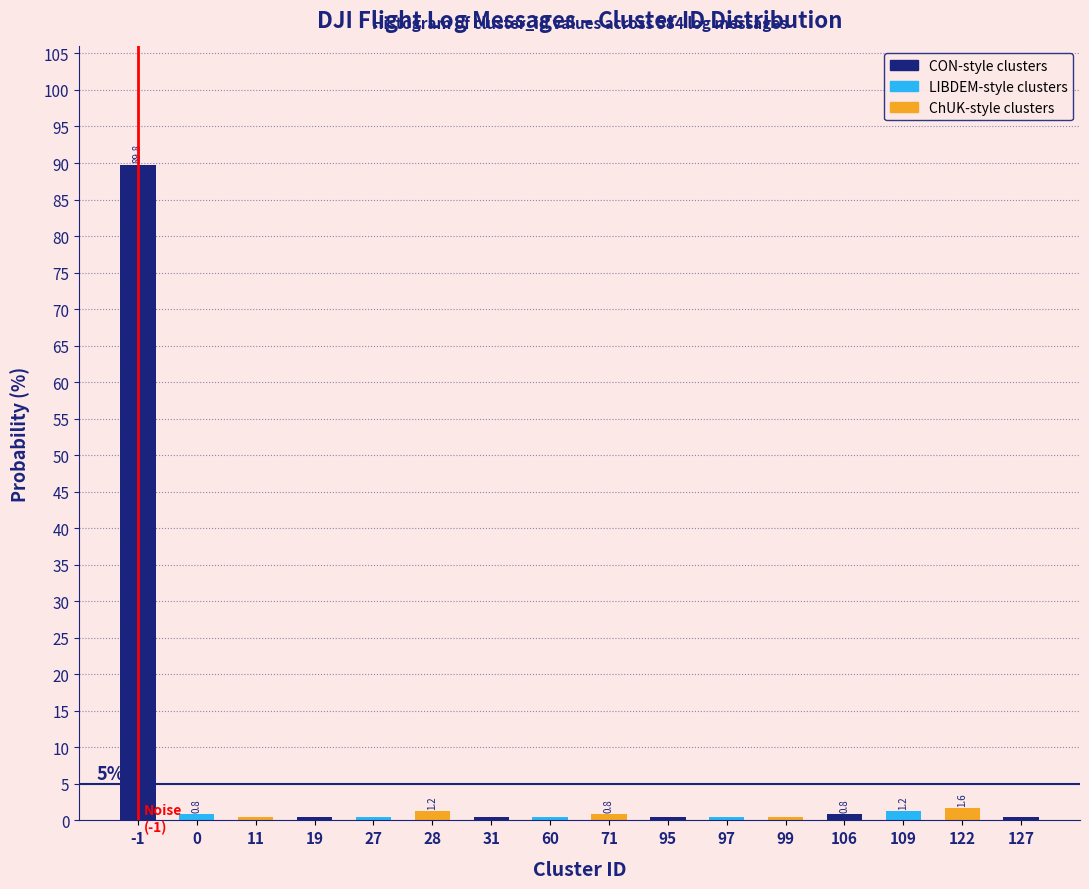

Which has a higher value, 28 or 60?

28